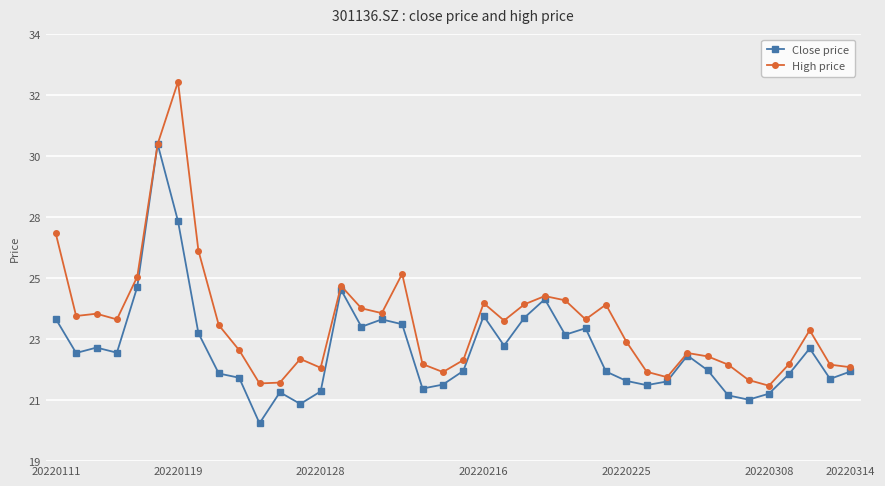

What is the sum of all High price values?

955.4